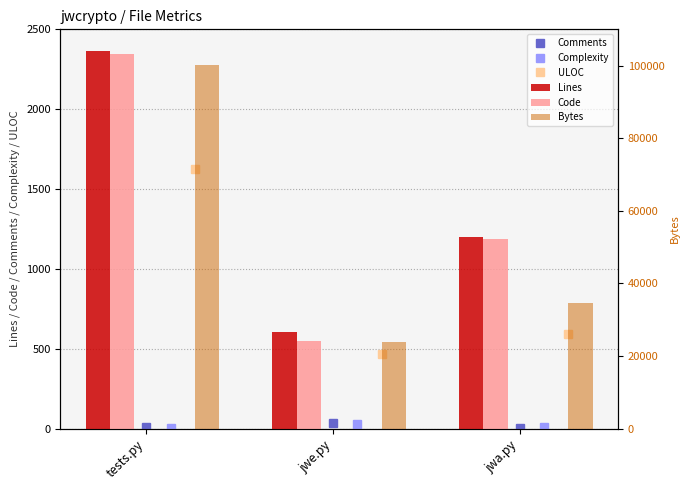

What is the sum of all Bytes values?

158776